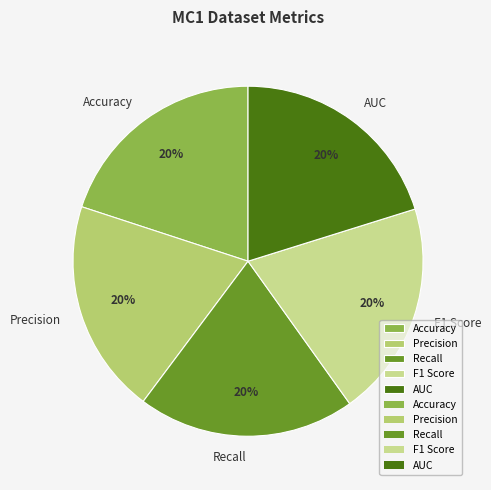

How many slices are in this pie chart?

5